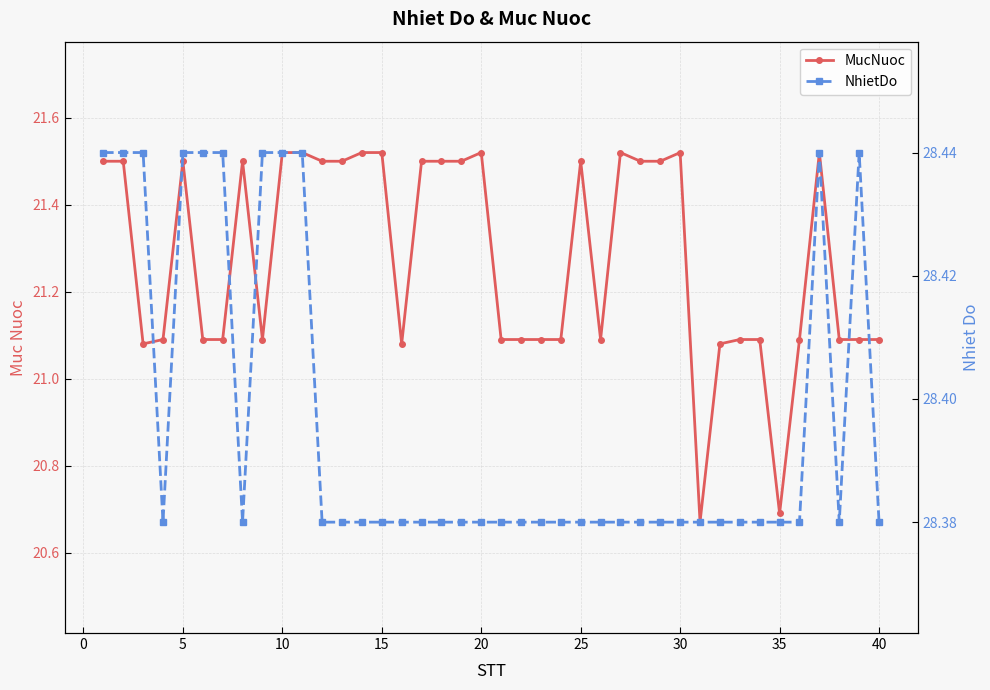

Reading left to right, list all the values displayed in this chart.

MucNuoc: 21.5	21.5	21.1	21.1	21.5	21.1	21.1	21.5	21.1	21.5	21.5	21.5	21.5	21.5	21.5	21.1	21.5	21.5	21.5	21.5	21.1	21.1	21.1	21.1	21.5	21.1	21.5	21.5	21.5	21.5	20.7	21.1	21.1	21.1	20.7	21.1	21.5	21.1	21.1	21.1
NhietDo: 28.4	28.4	28.4	28.4	28.4	28.4	28.4	28.4	28.4	28.4	28.4	28.4	28.4	28.4	28.4	28.4	28.4	28.4	28.4	28.4	28.4	28.4	28.4	28.4	28.4	28.4	28.4	28.4	28.4	28.4	28.4	28.4	28.4	28.4	28.4	28.4	28.4	28.4	28.4	28.4